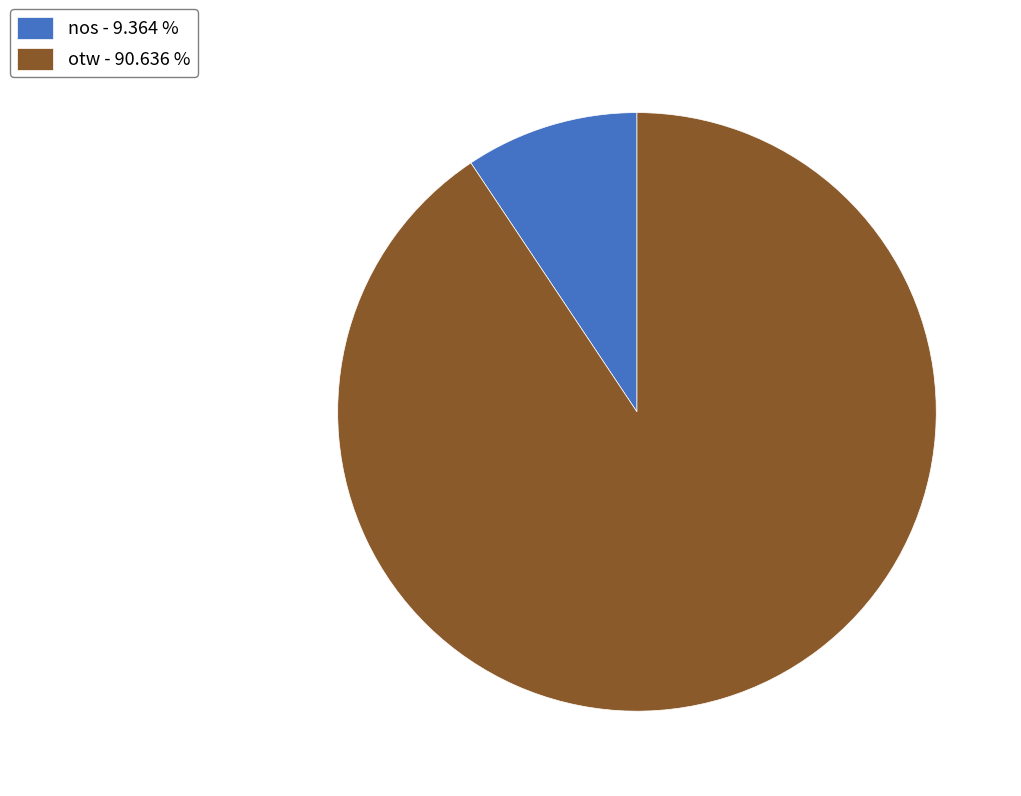

What is the smallest slice in the pie chart?

nos